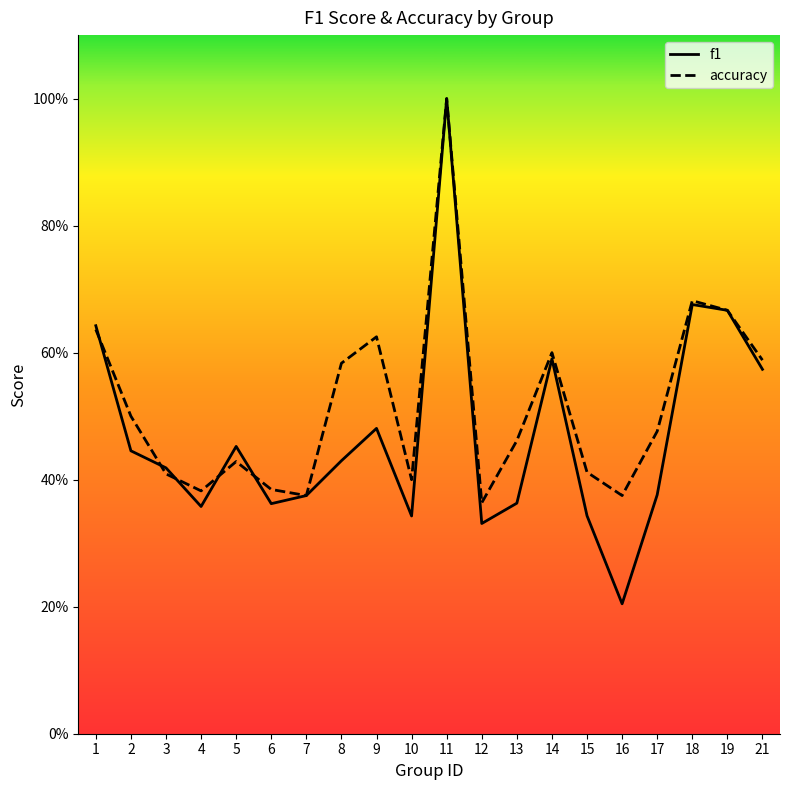

Which series changed the most between 7 and 17?

accuracy